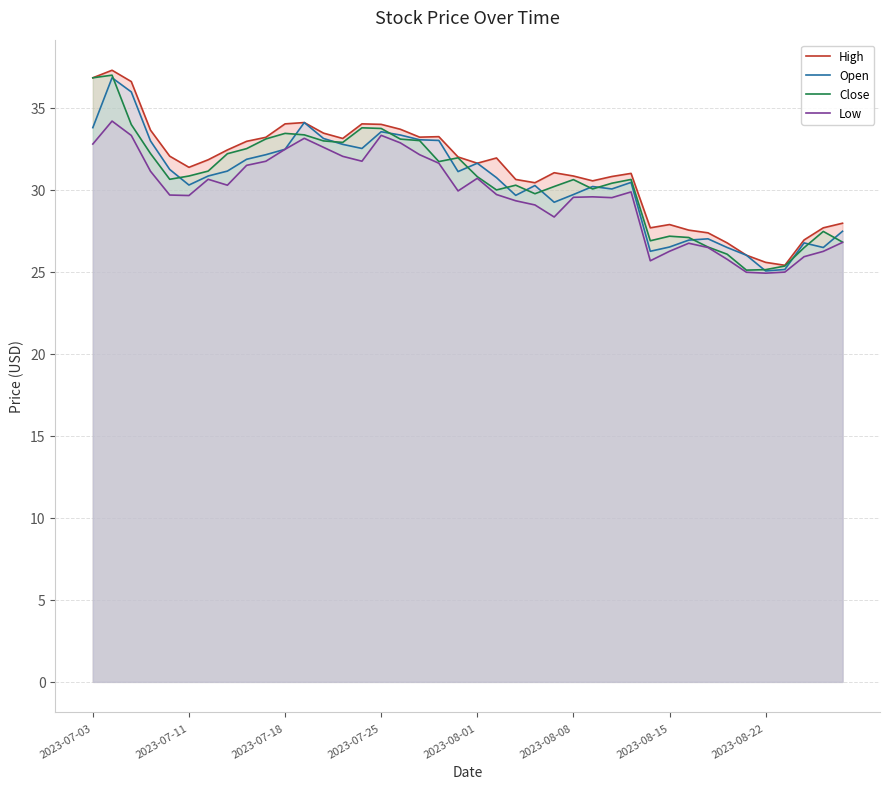

Which series has the widest spread of values?

High